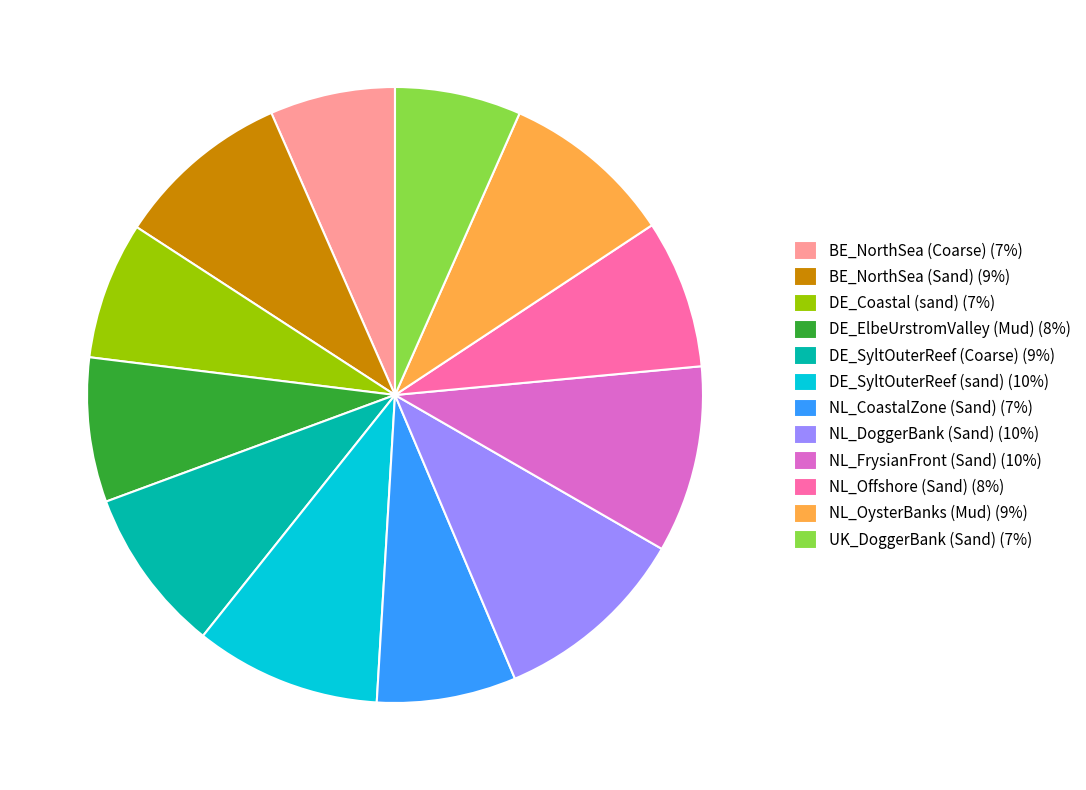

True or false: NL_OysterBanks (Mud) (9%) accounts for 9% of the total.

True